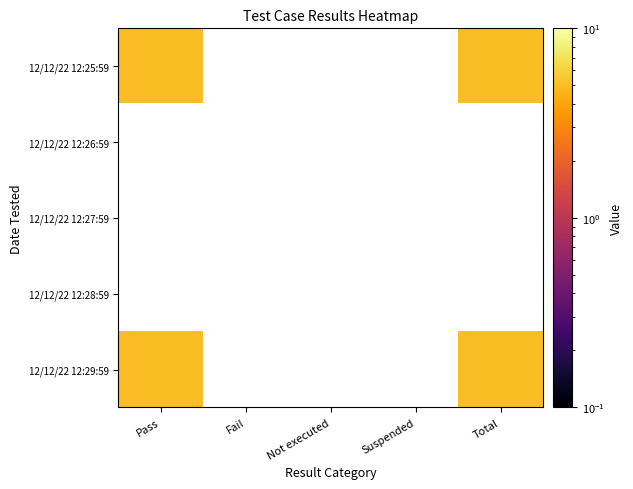

The value of Not executed at 12/12/22 12:27:59 is 0. True or false?

True